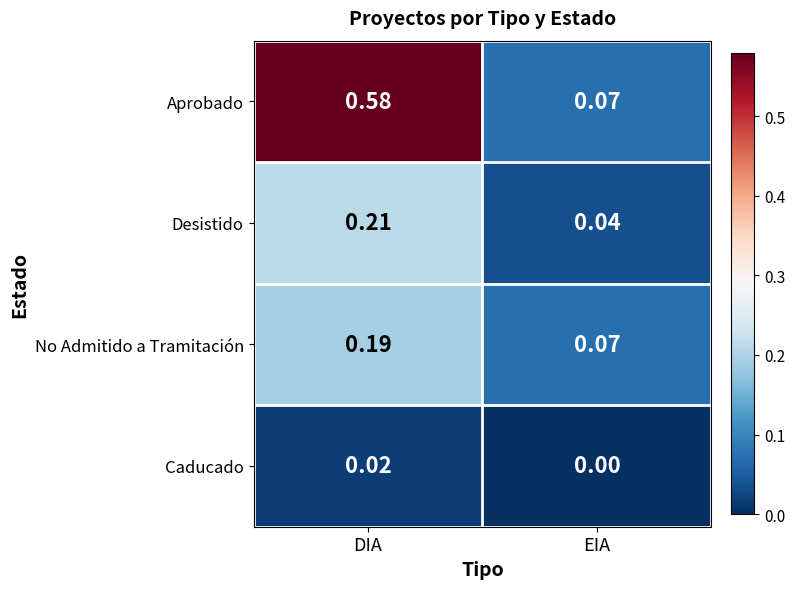

List the labels in order of No Admitido a Tramitación value, smallest first.

EIA, DIA